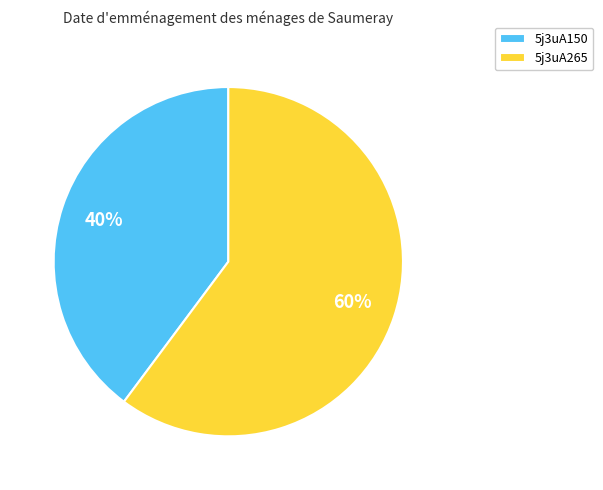

The 5j3uA265 slice represents 60% of the pie. True or false?

True